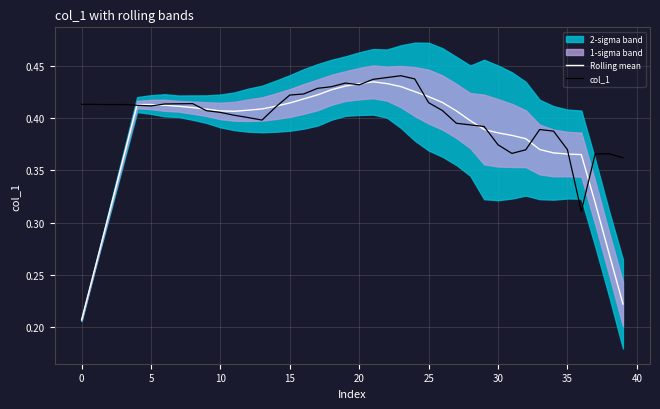

Which series changed the most between 22 and 27?

col_1